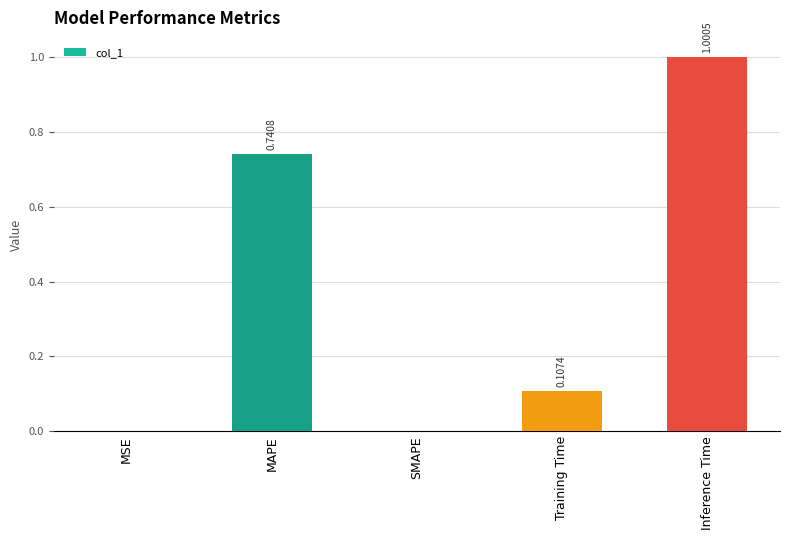

What is the change in value from MAPE to Inference Time?

+0.3